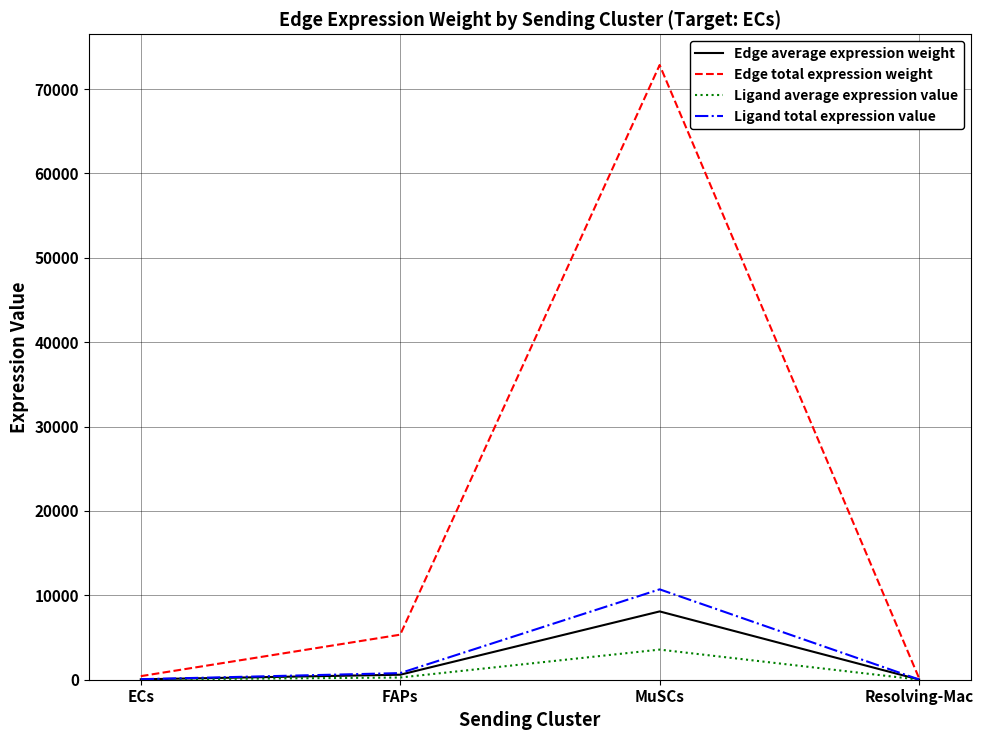

Which series has the largest range (max minus min)?

Edge total expression weight